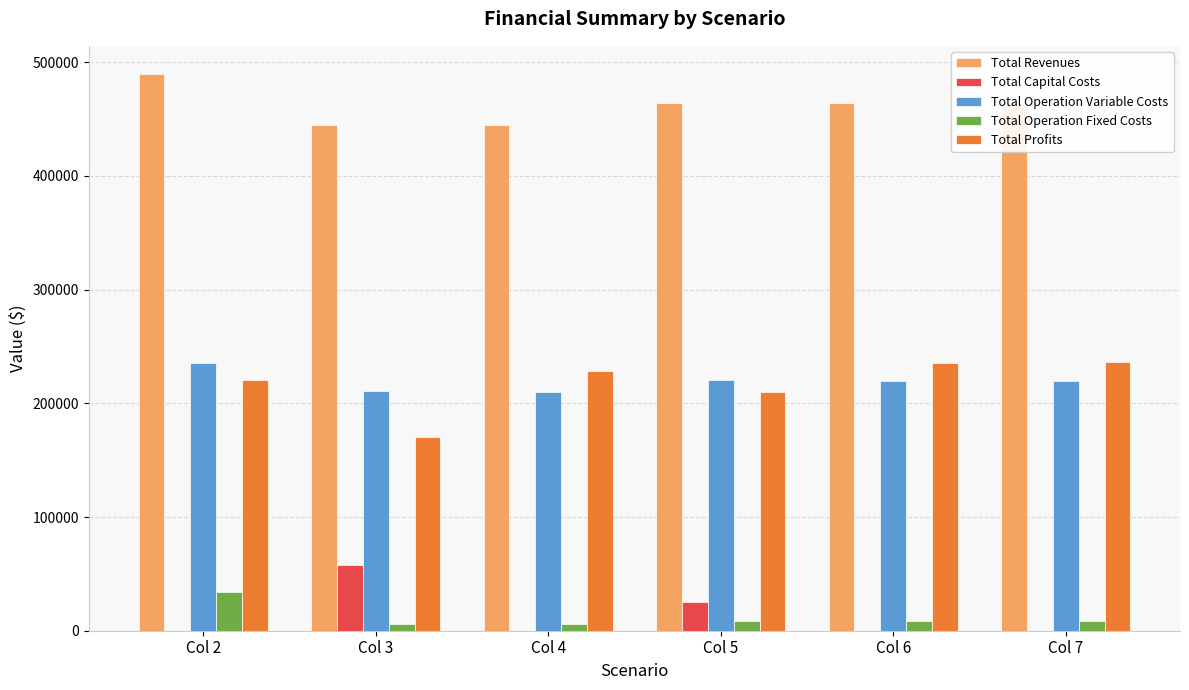

What are all the series names shown in the legend?

Total Revenues, Total Capital Costs, Total Operation Variable Costs, Total Operation Fixed Costs, Total Profits